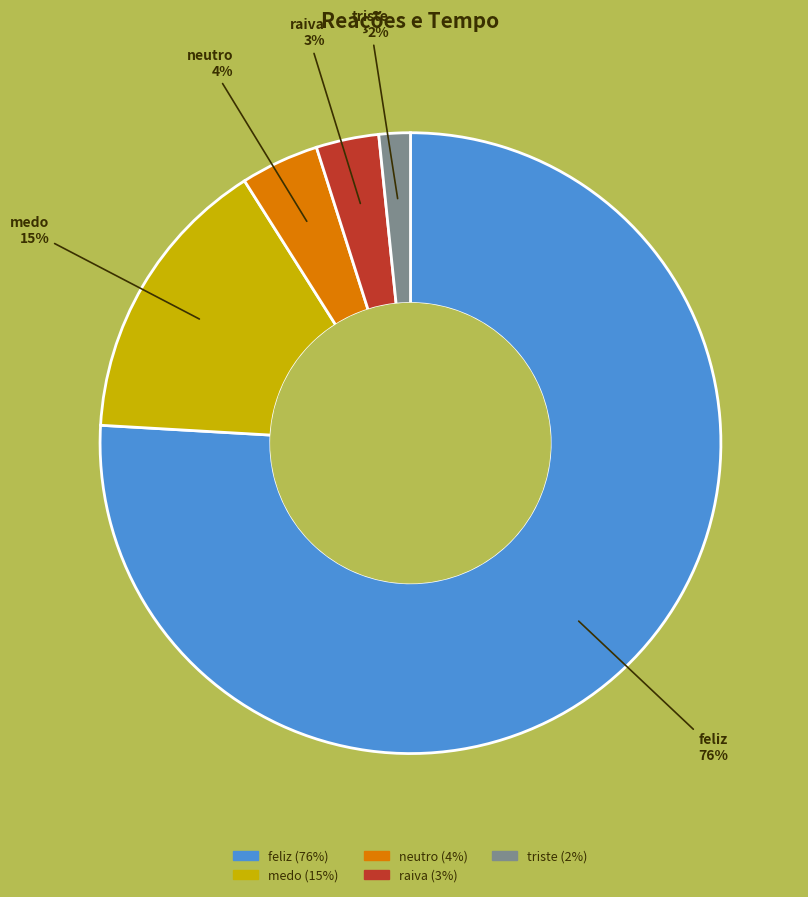

Combined, do medo and triste account for over 50%?

No